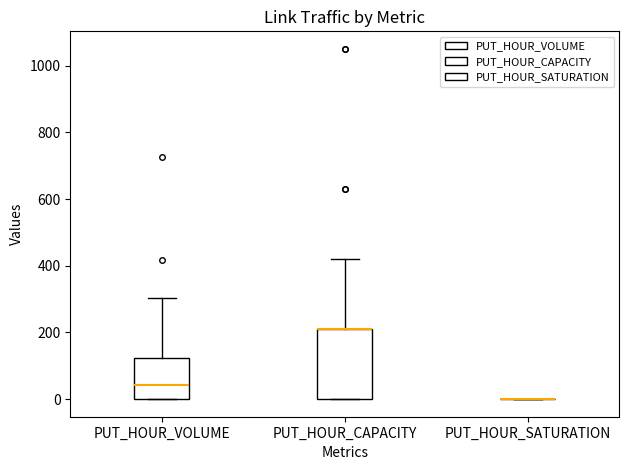

Reading left to right, transcribe this box plot: for each box, give where its median line is, the range the box spans, and where its two whiskers end, as read against the y-axis. The values are not printed on the chart, so give them approximately, as read against the axis.

PUT_HOUR_VOLUME: median 40, box 0 to 120, whiskers 0 to 300
PUT_HOUR_CAPACITY: median 220 (drawn on the box's upper edge), box 0 to 220, whiskers 0 to 420
PUT_HOUR_SATURATION: box collapsed to a line at 0, whiskers 0 to 0